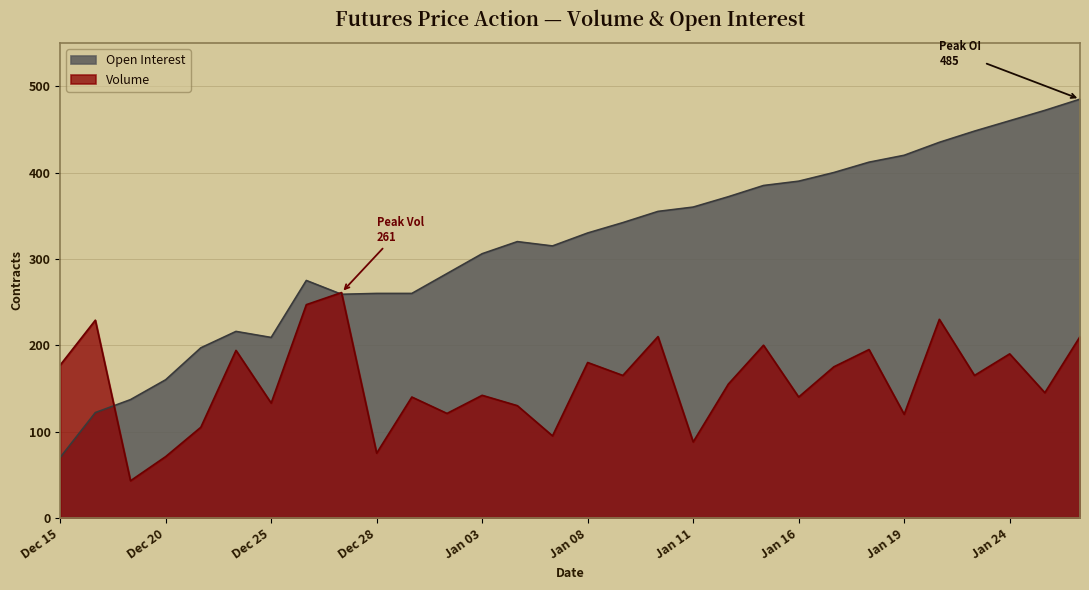

At Jan 12, list the series in order from largest to smallest.

Open Interest, Volume